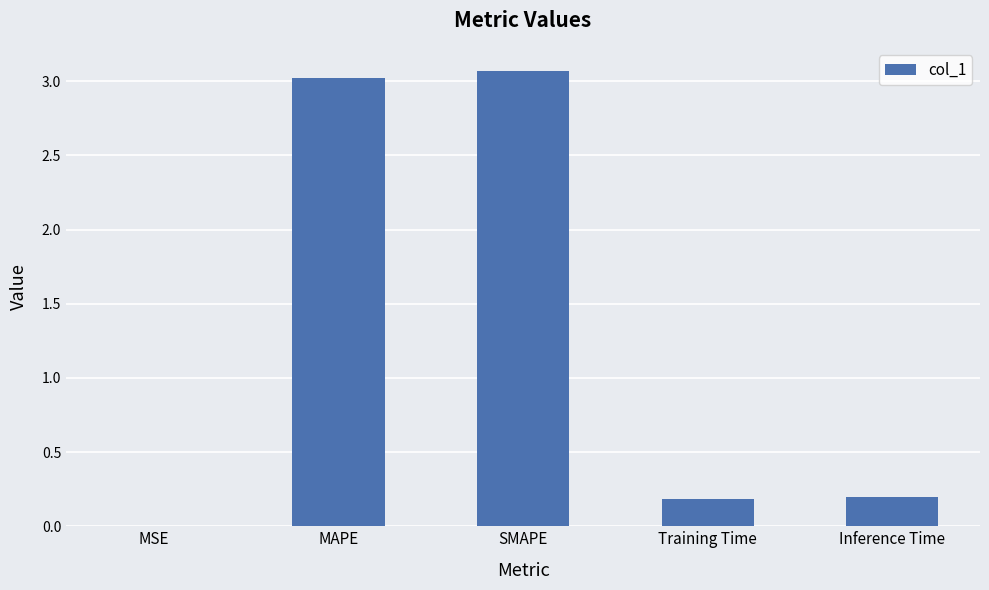

Between MAPE and Inference Time, which is larger?

MAPE